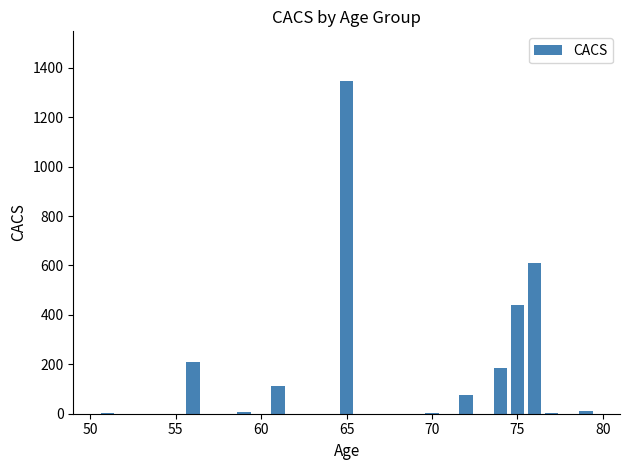

Count the number of data series in this chart.

1